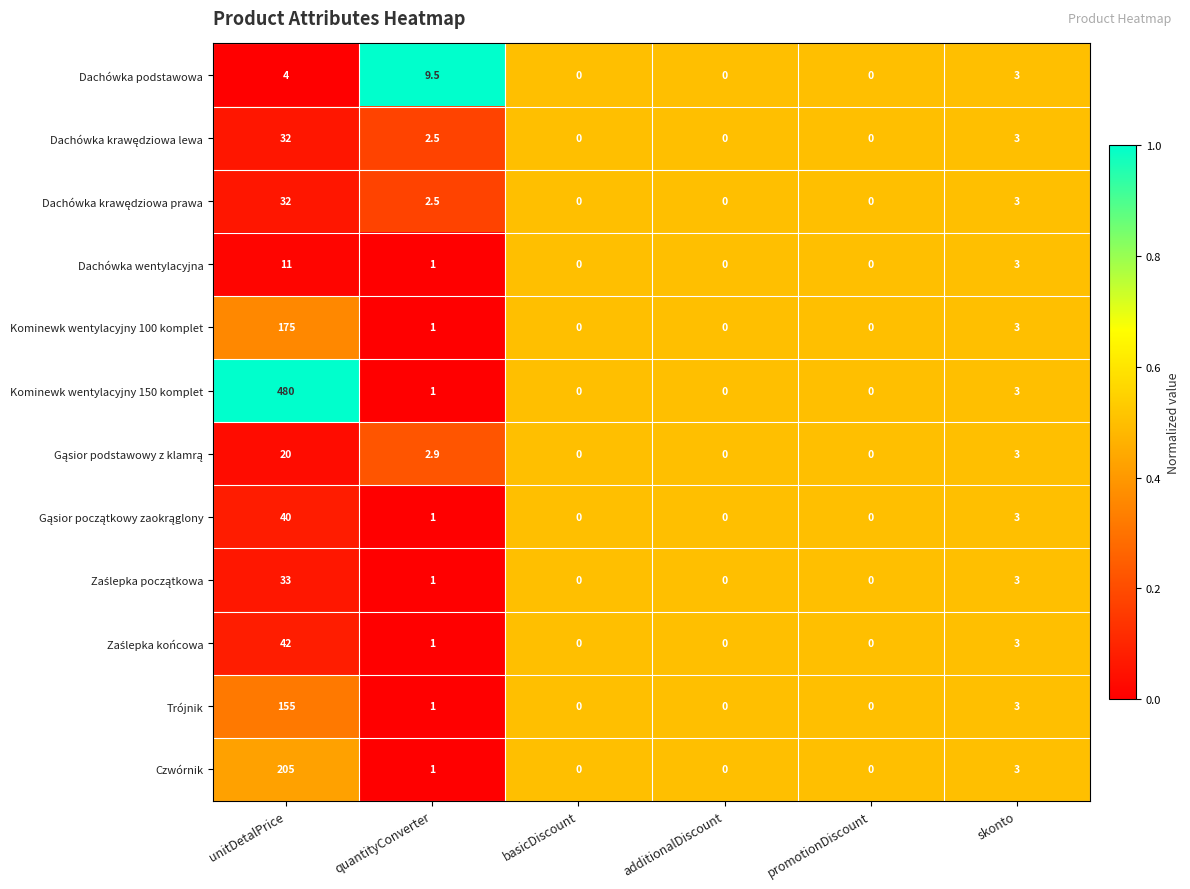

Which category has the highest value in the Dachówka podstawowa series?

quantityConverter